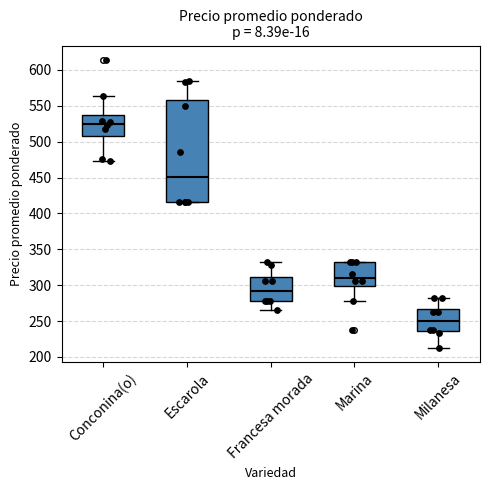

Reading left to right, transcribe this box plot: for each box, give where its median line is, the range the box spans, and where its two whiskers end, as read against the y-axis. The values are not printed on the chart, so give them approximately, as read against the axis.

Conconina(o): median 525, box 510 to 540, whiskers 475 to 565
Escarola: median 450, box 415 to 560, whiskers 415 to 585
Francesa morada: median 290, box 280 to 310, whiskers 265 to 335
Marina: median 310, box 300 to 335, whiskers 280 to 335
Milanesa: median 250, box 235 to 265, whiskers 215 to 280